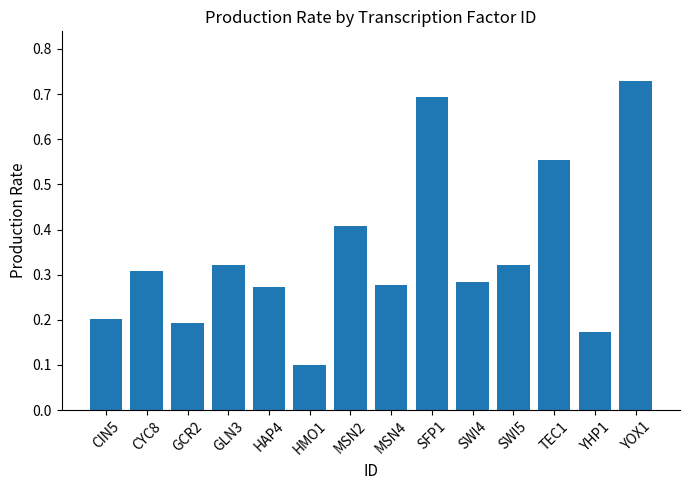

True or false: the data shows 0.3 at YOX1.

False